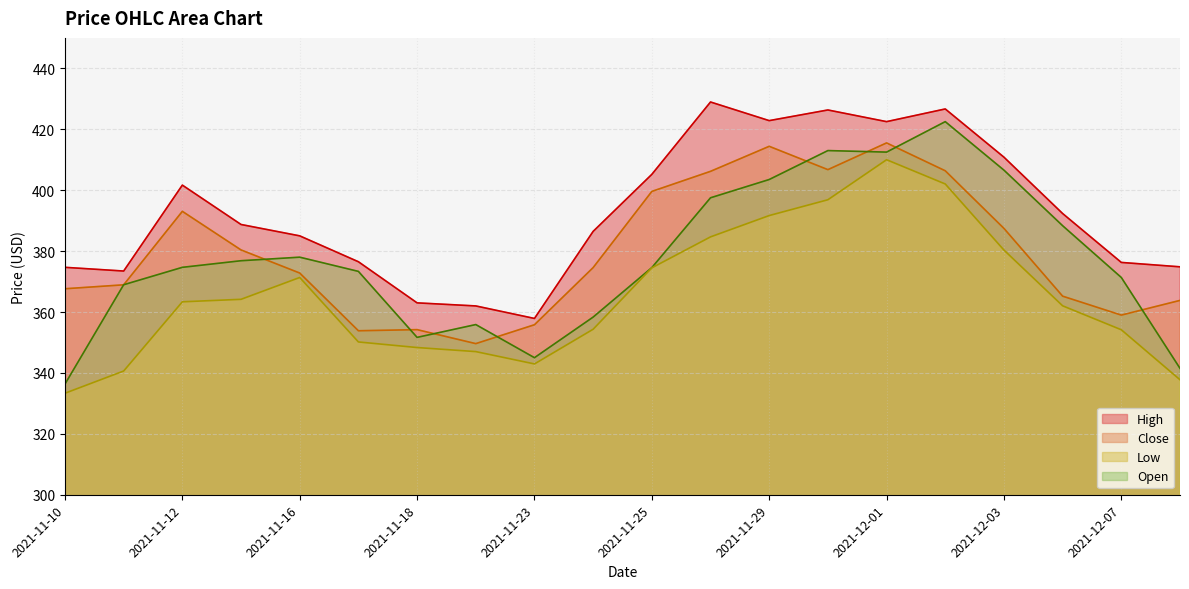

What is the sum of the Open values at 2021-12-03 and 2021-12-08?

748.1